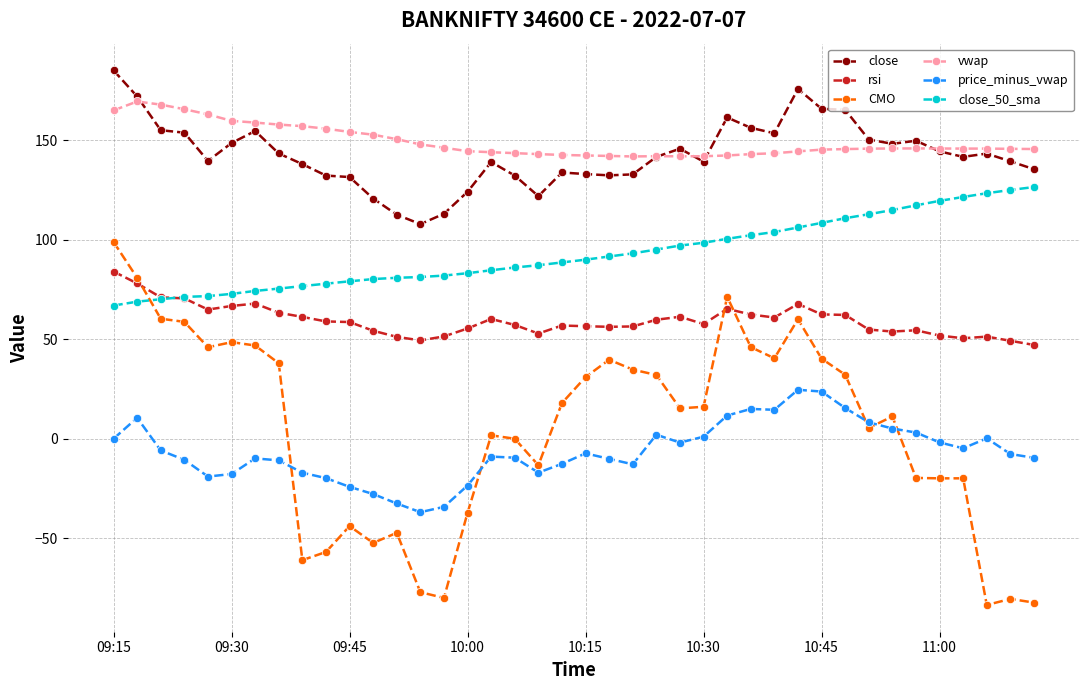

What is the highest value of the price_minus_vwap series?

24.6